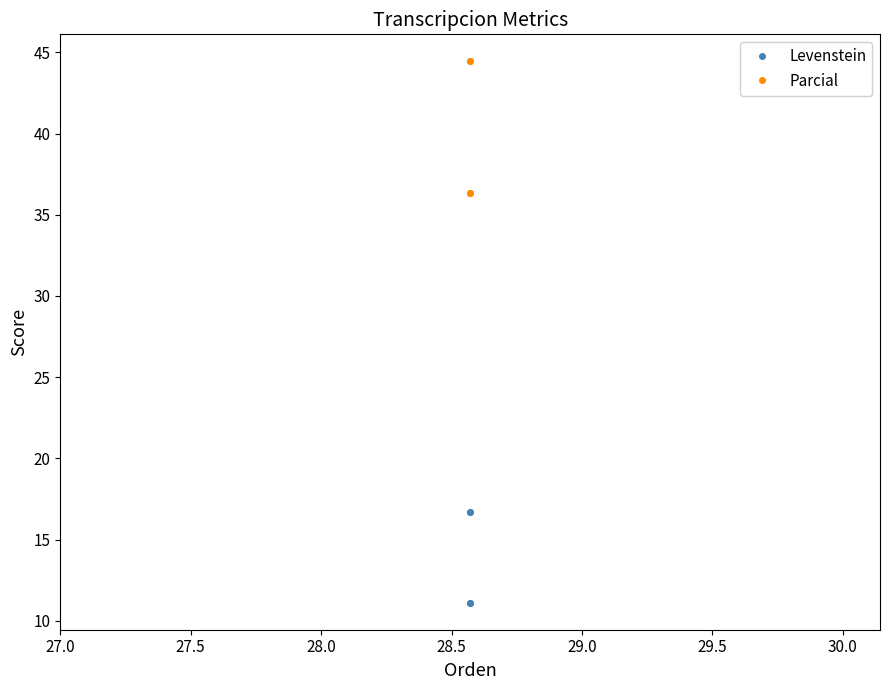

What is the value of the Parcial point at the 1st from the left?

36.4